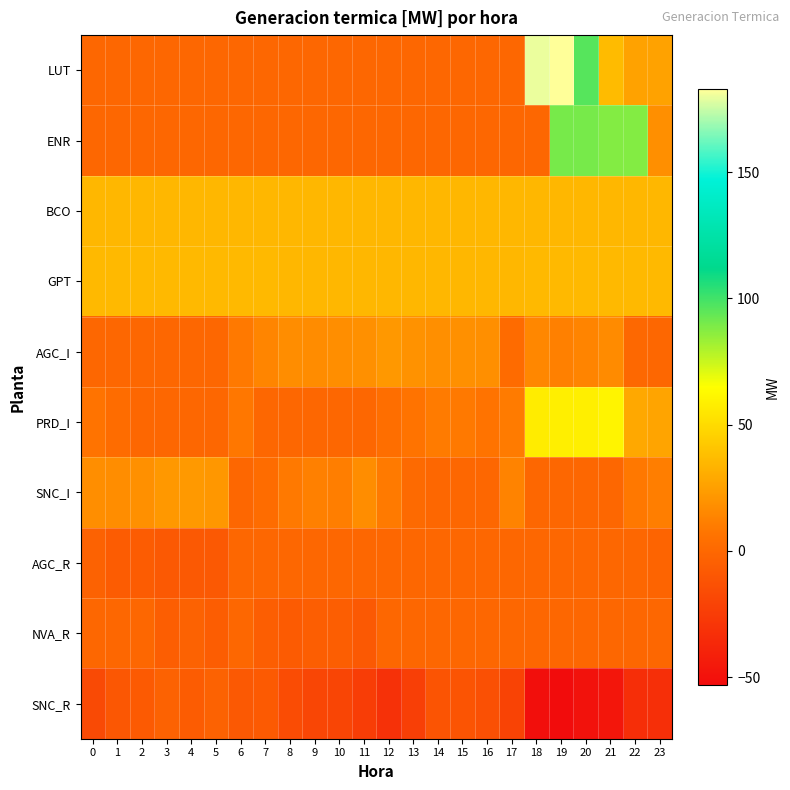

What is the difference between the highest and lowest values at 3?

44.0